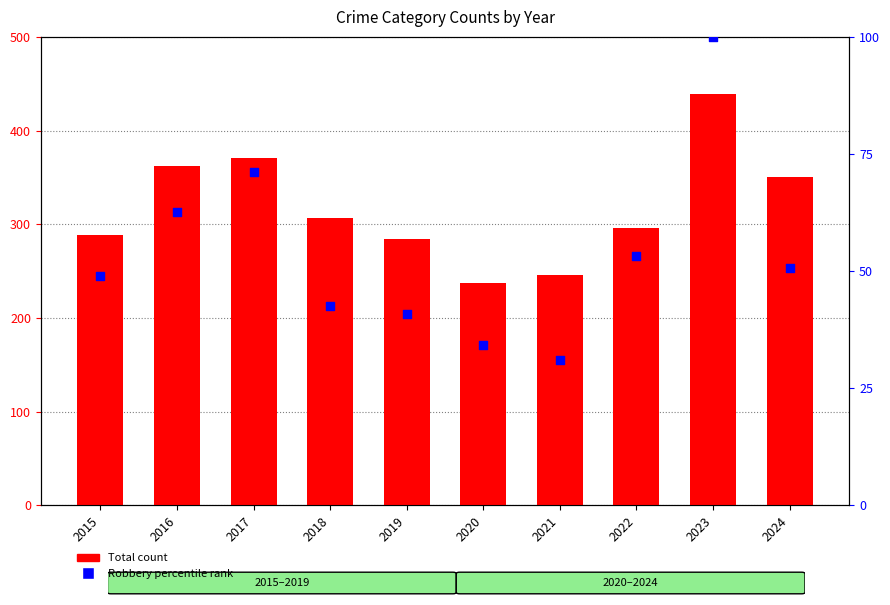

Which series has the largest total across all categories?

Total